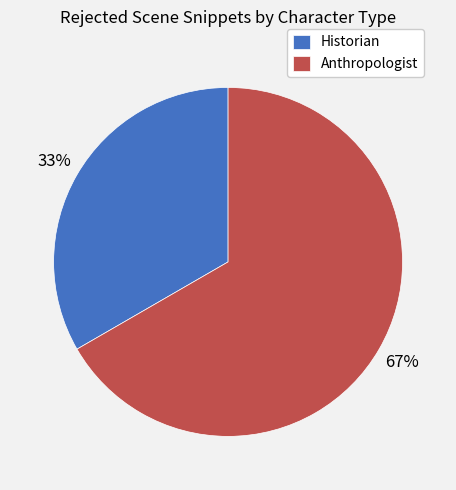

Rank the categories by value from lowest to highest.

Historian, Anthropologist